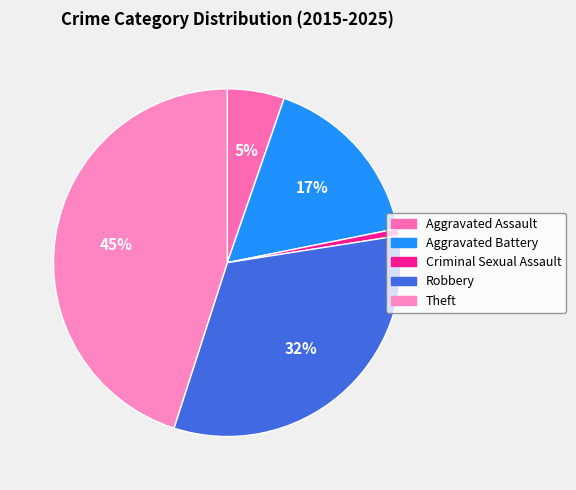

Which slice is the largest?

Theft